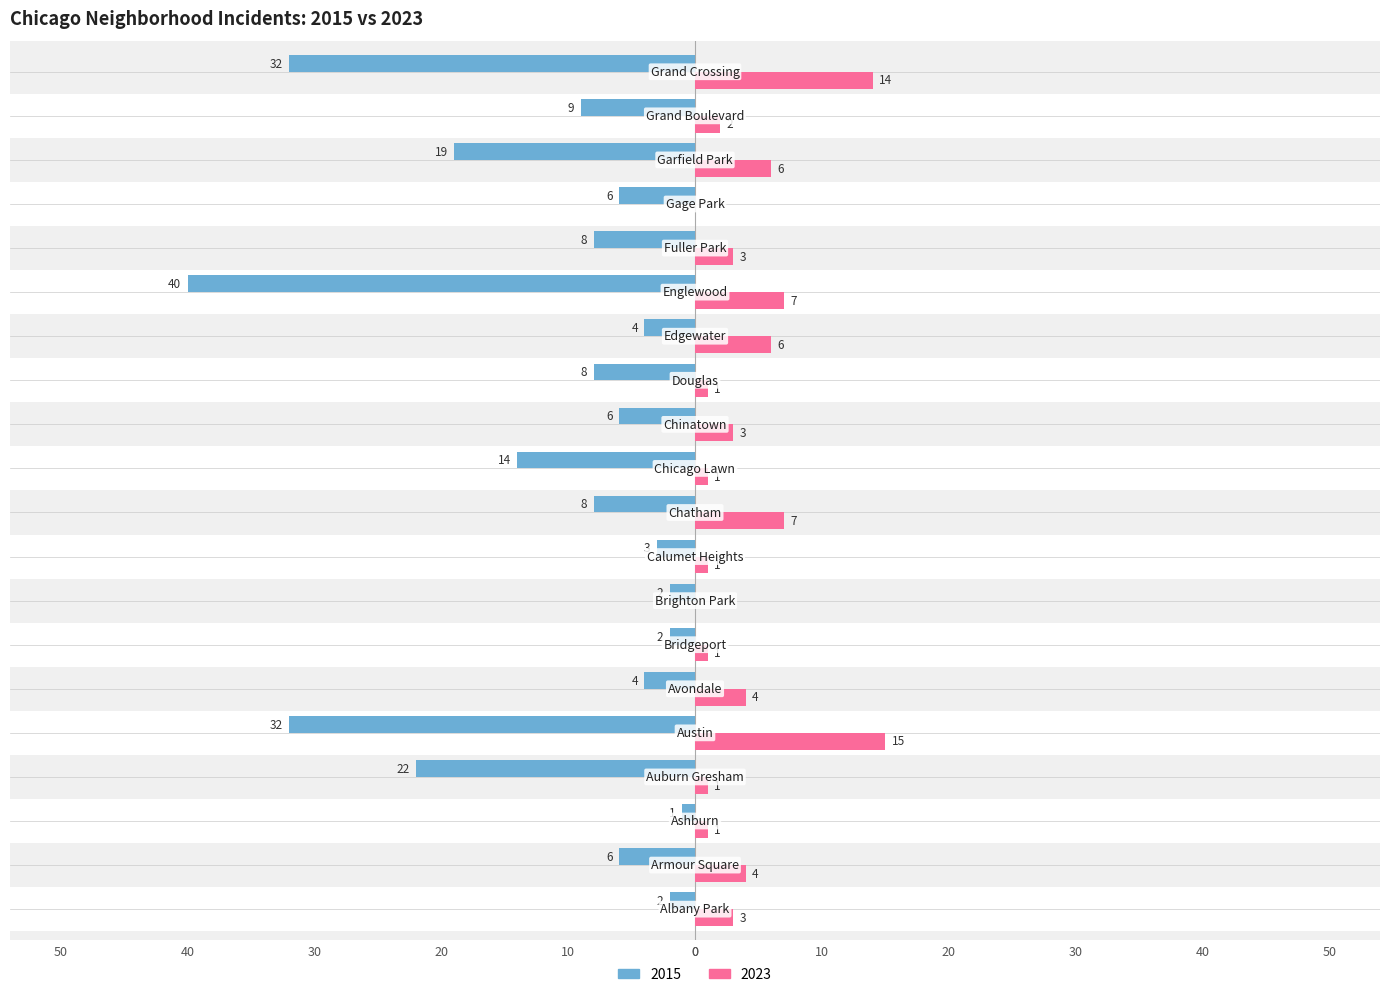

What is the label of the 20th bar from the right?

Albany Park